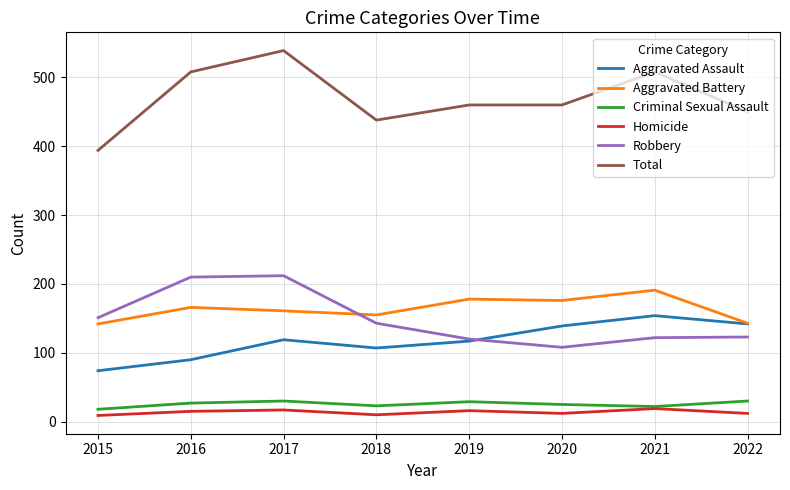

Which category has the lowest value in the Aggravated Assault series?

2015